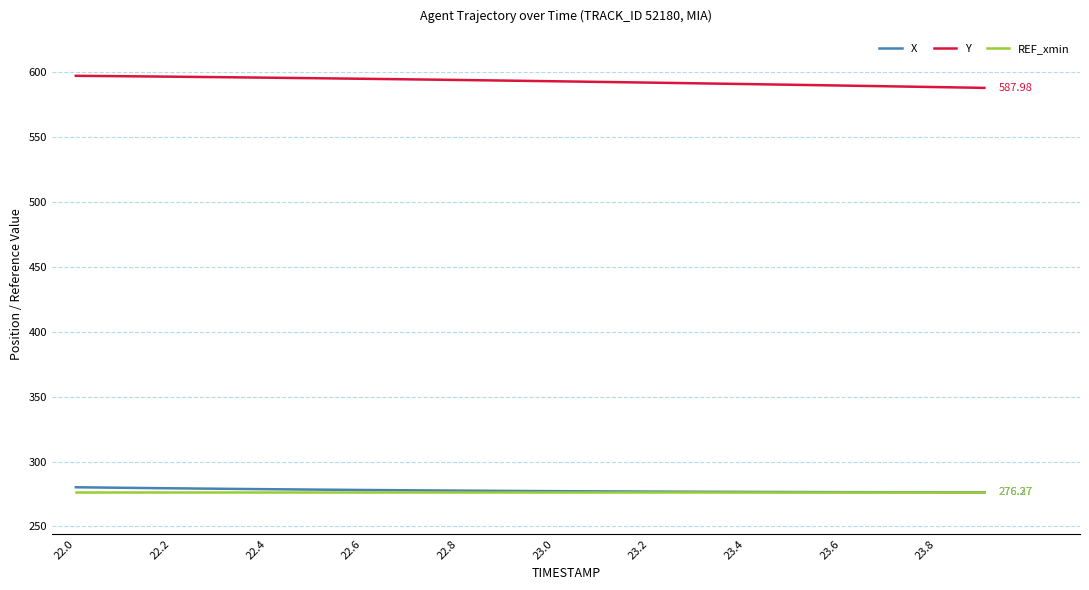

True or false: Y and X intersect in this chart.

False